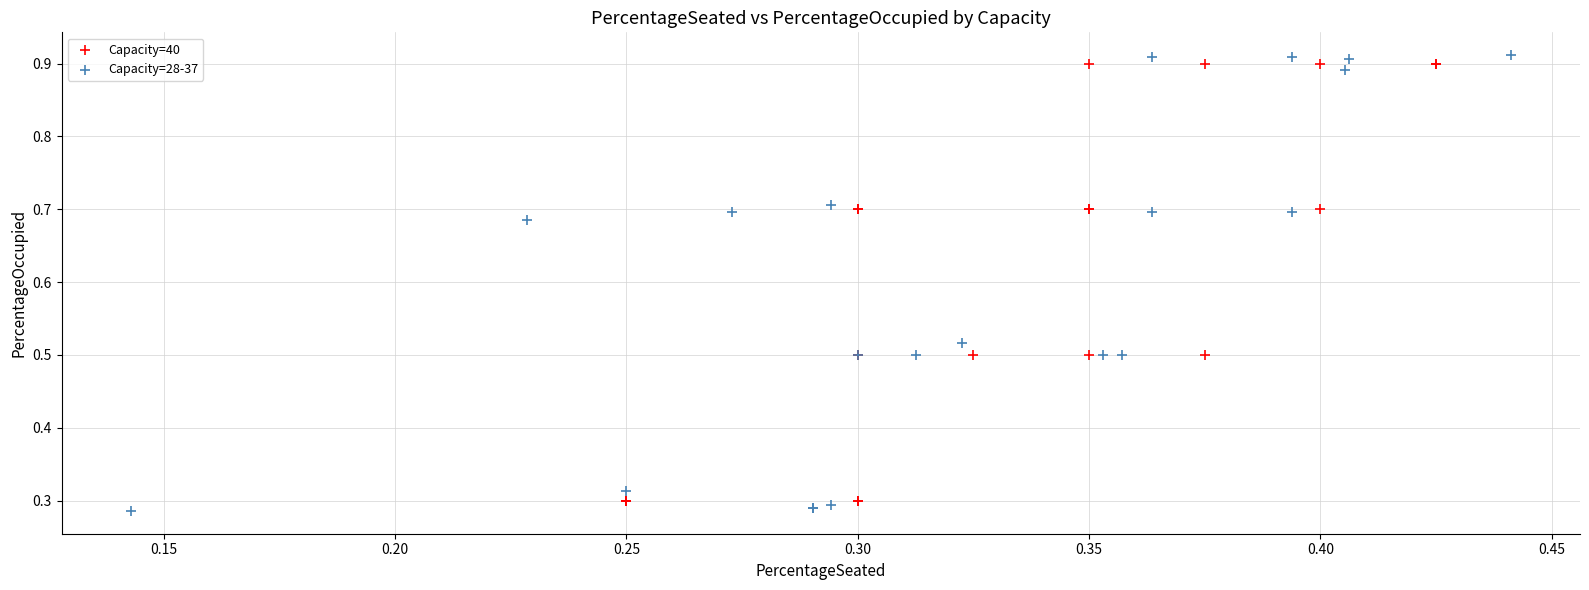

Which series has the widest spread of Y values?

Capacity=28-37